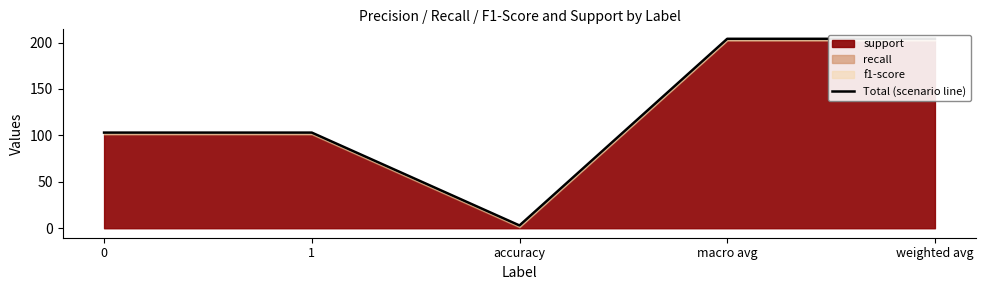

What is the smallest value displayed?

3